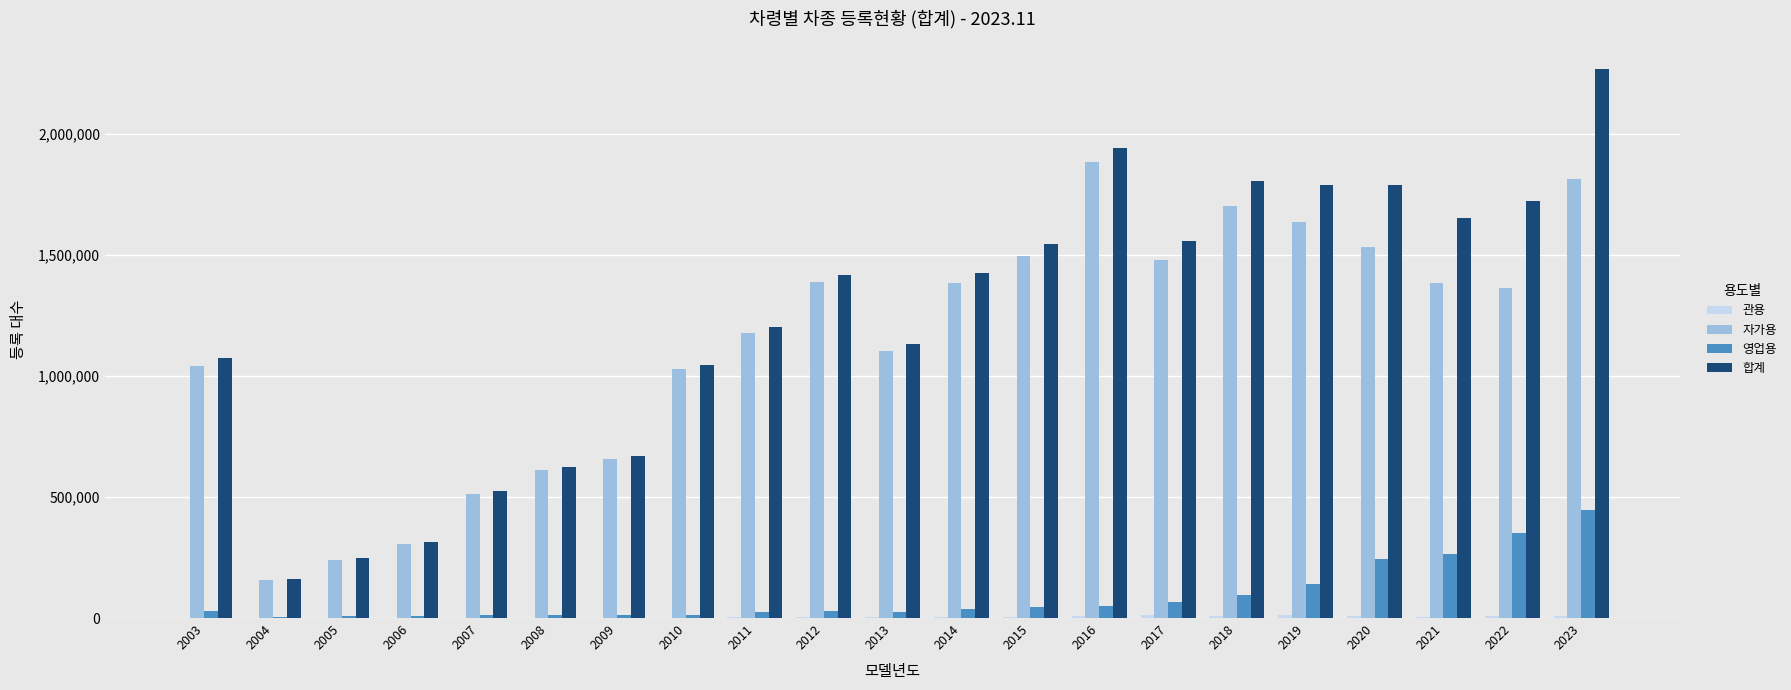

How many data points does each series have?

21